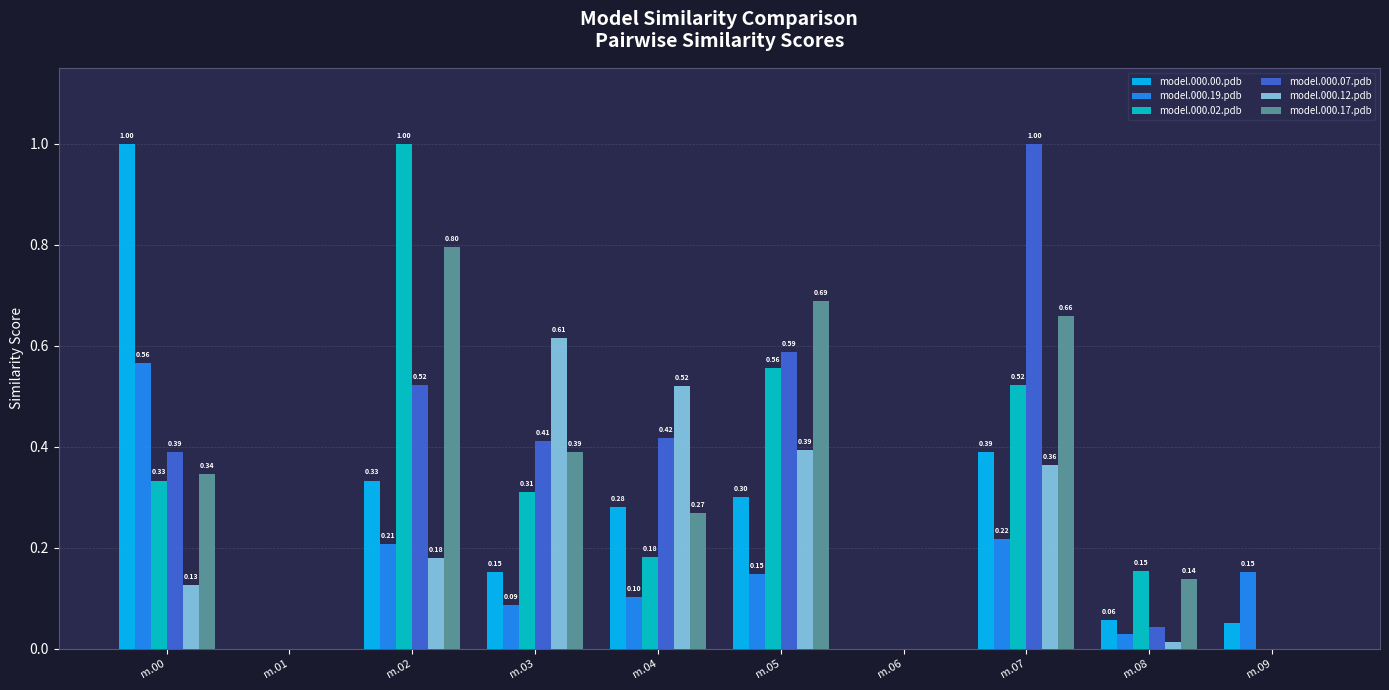

Between m.02 and m.06, which series saw the biggest shift?

model.000.02.pdb